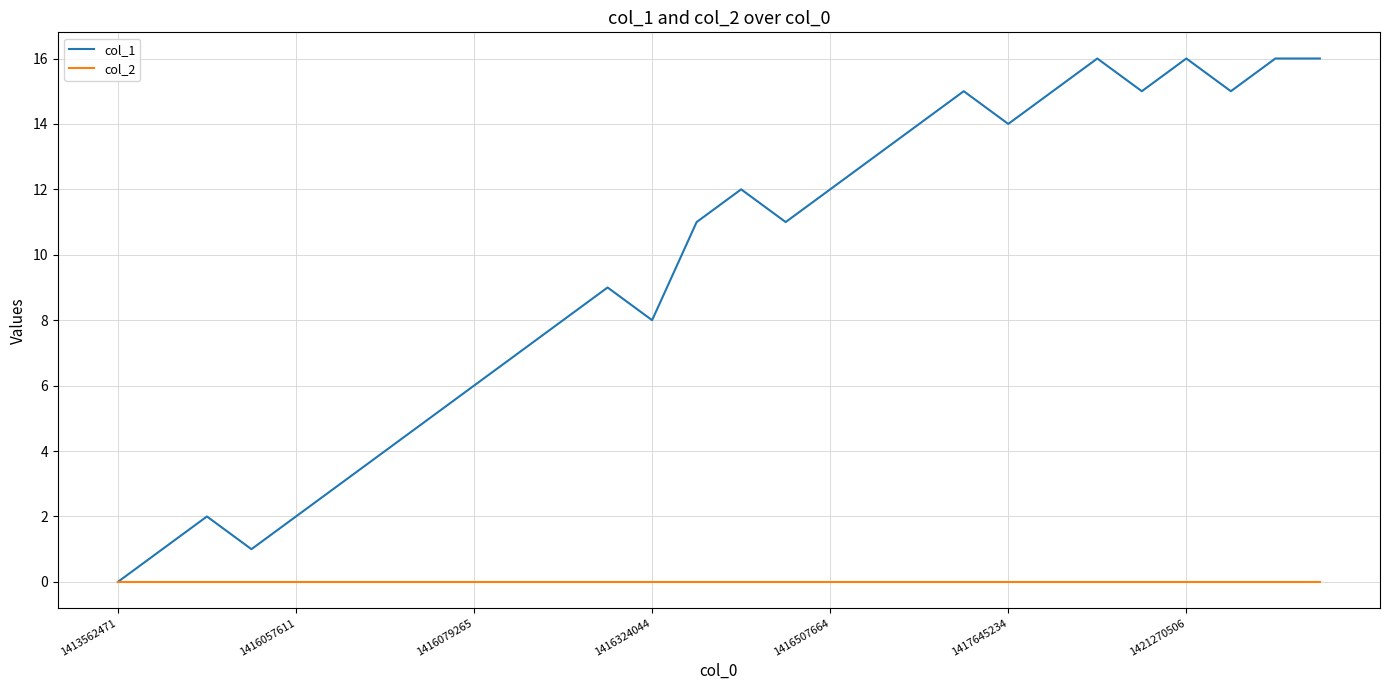

List the series in order of their overall mean, lowest first.

col_2, col_1